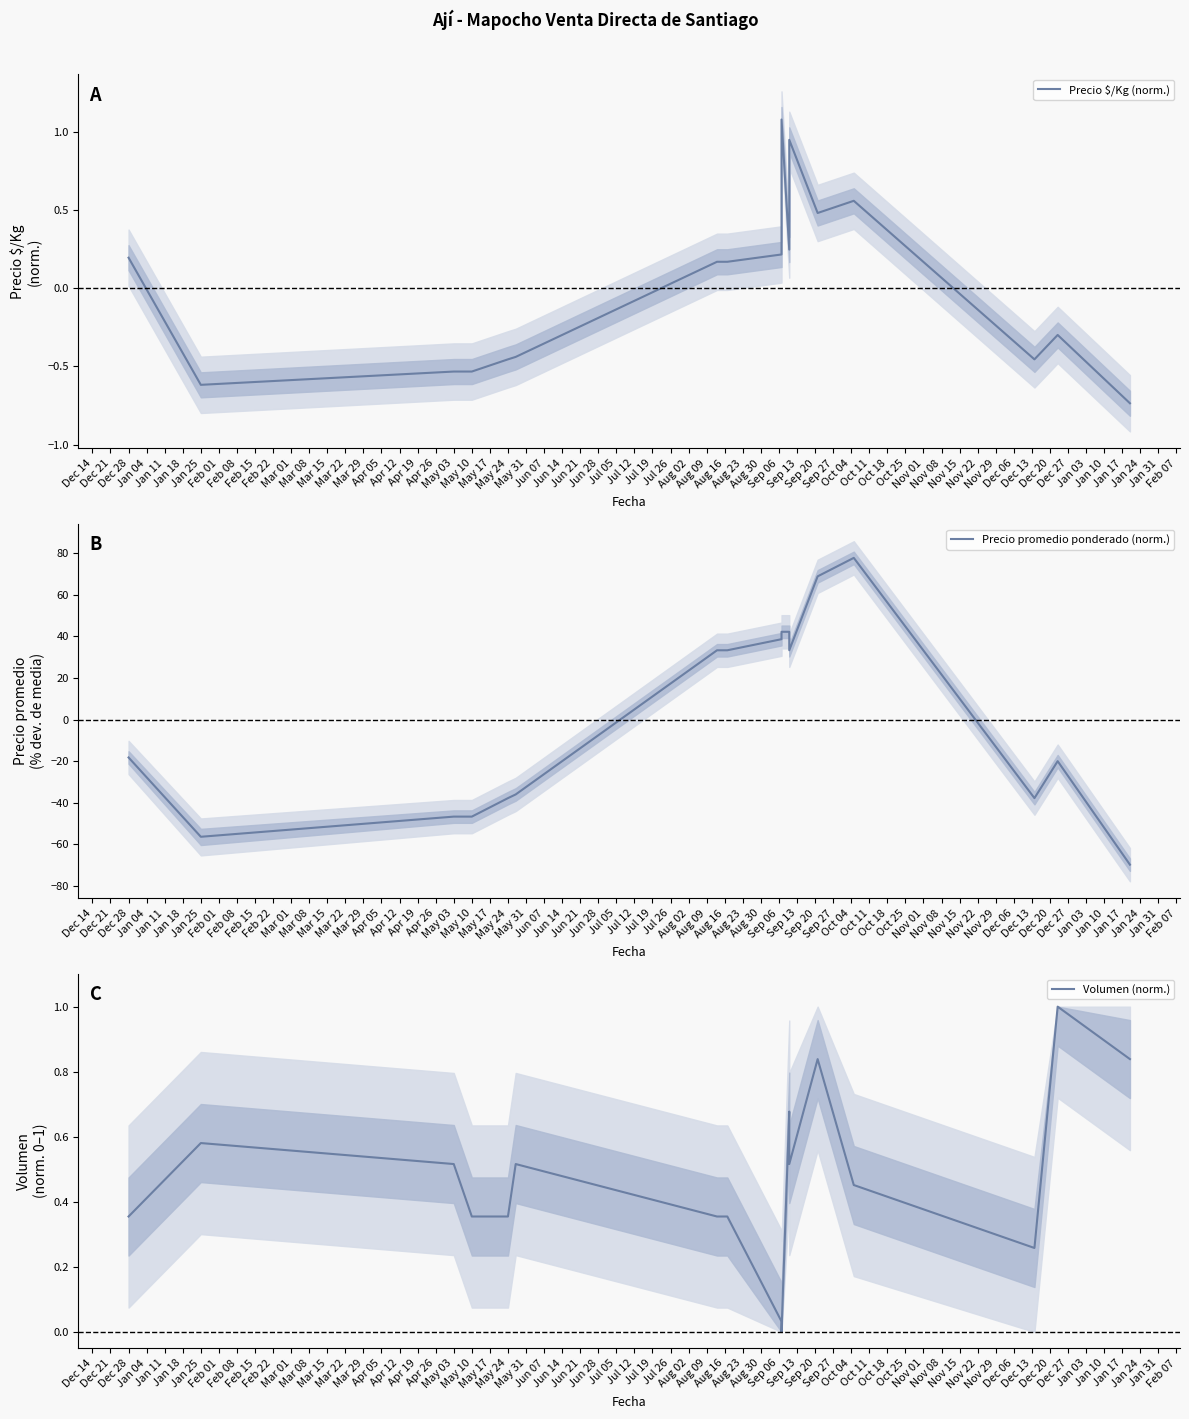

True or false: Volumen (norm.) has more than 1 interior local peaks.

True